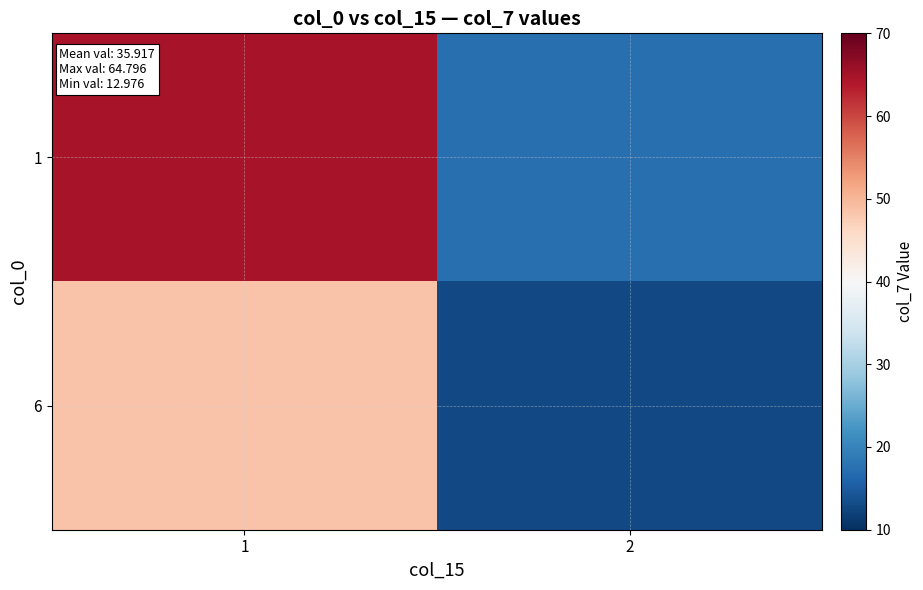

Which category has the highest value across all series?

1